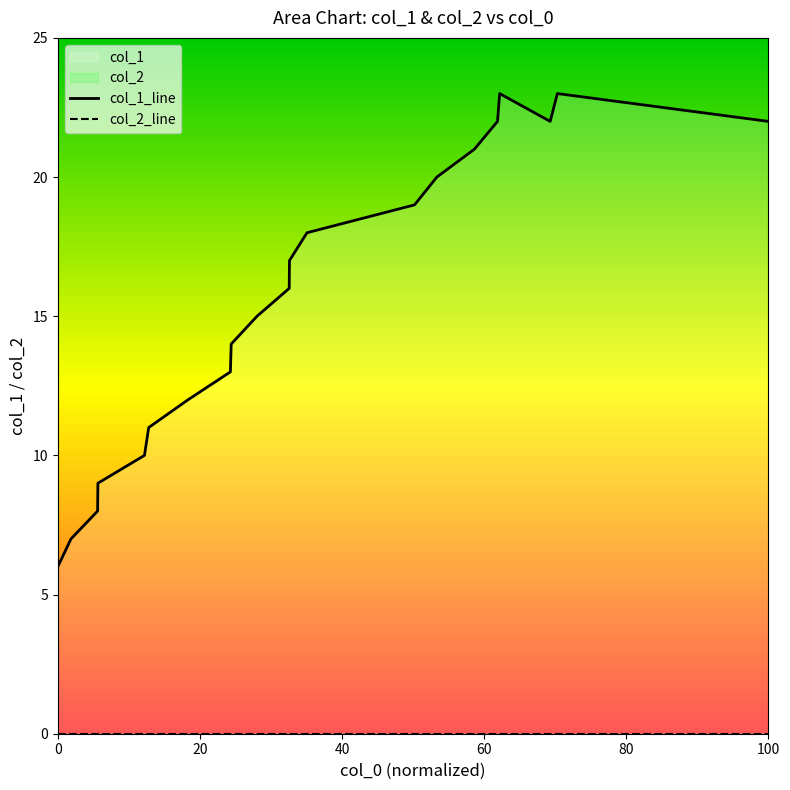

Reading left to right, what are all the values shown in this chart?

col_1_line: 6	7	8	9	10	11	12	13	14	15	16	17	18	19	20	21	22	23	22	23	22
col_2_line: 0	0	0	0	0	0	0	0	0	0	0	0	0	0	0	0	0	0	0	0	0